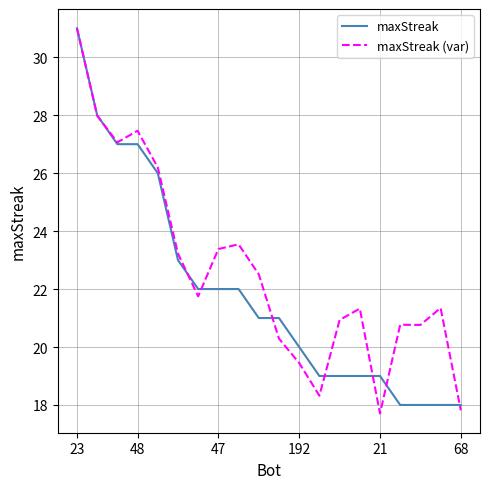

What is the label of the 7th point from the left?

6